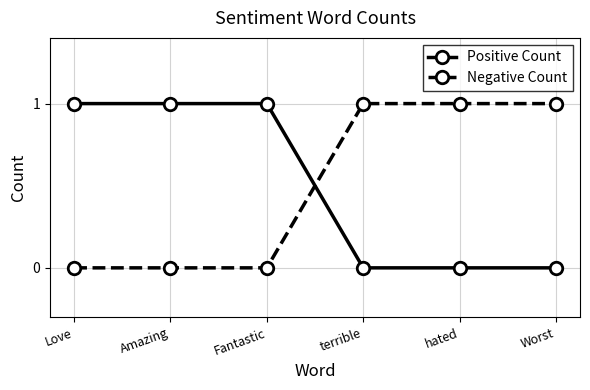

What is the label of the 6th point from the right?

Love